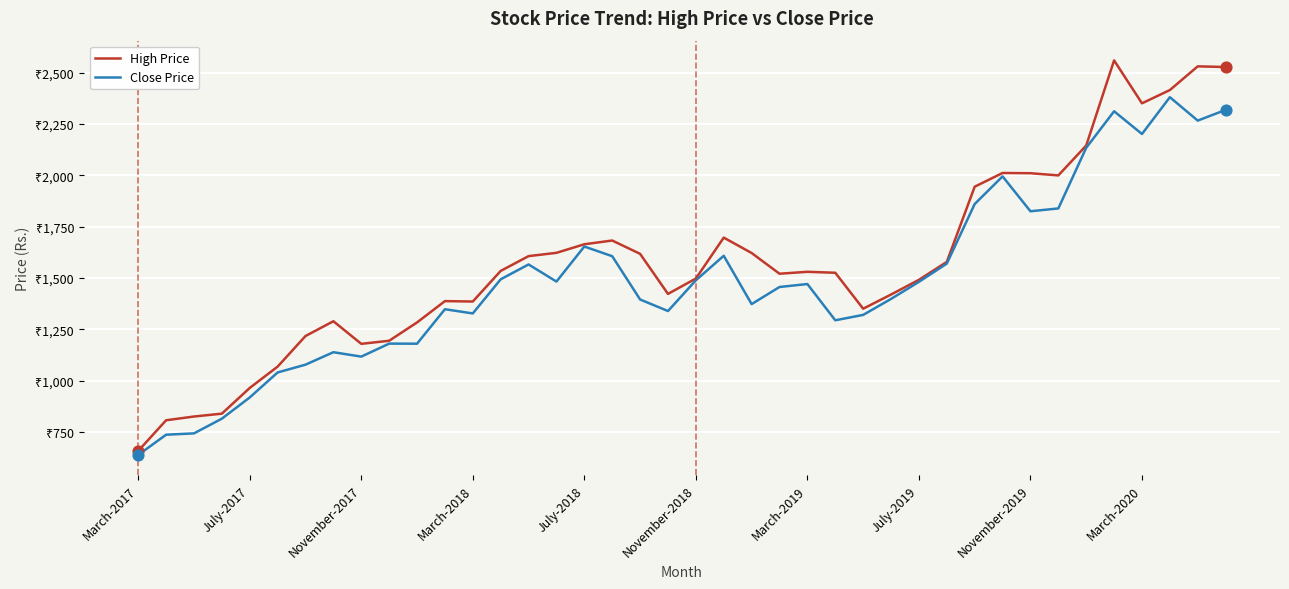

At how many categories does at least one series exceed 1779?

10